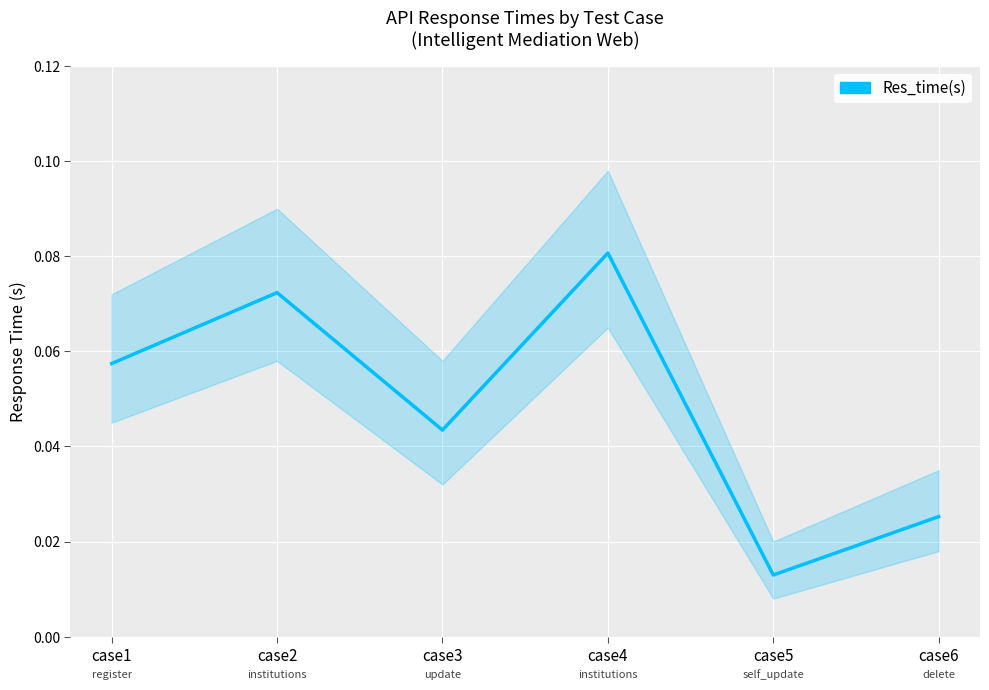

Rank the categories by value from highest to lowest.

case4, case2, case1, case3, case6, case5